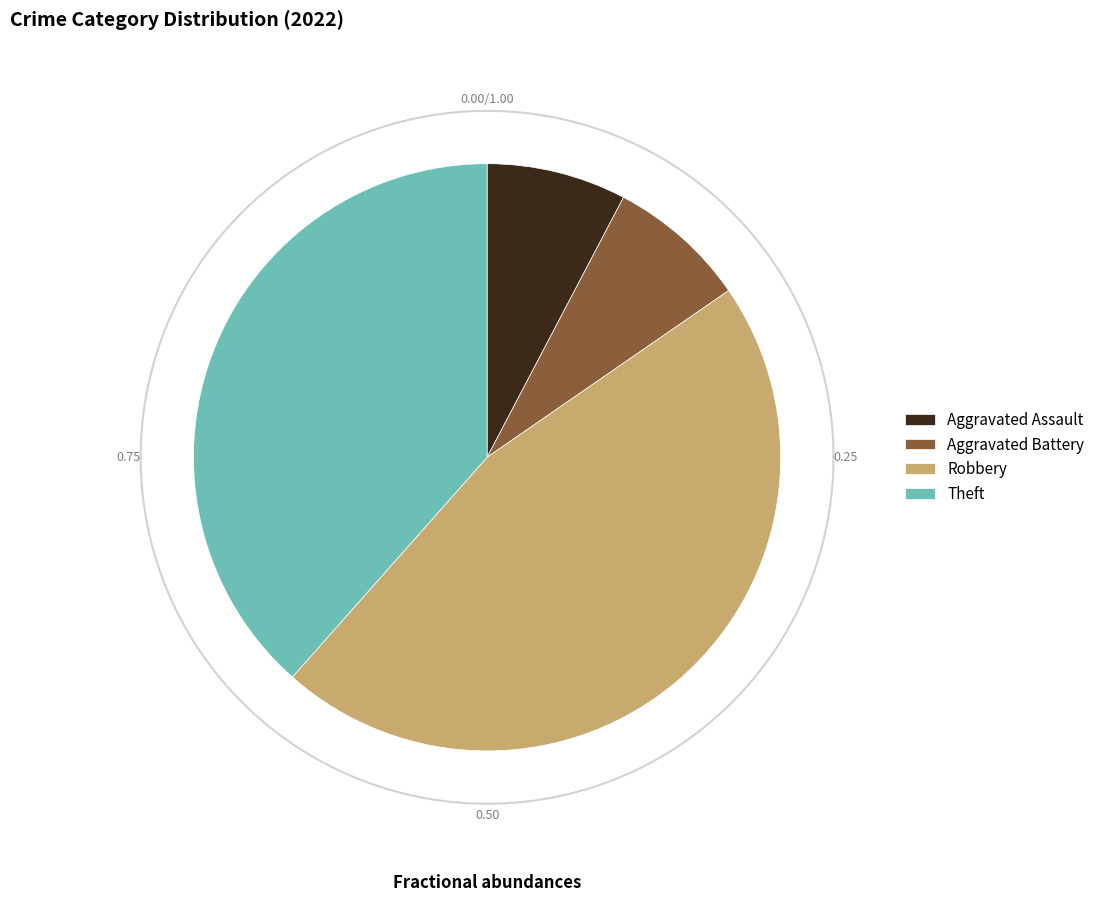

How many slices are in this pie chart?

4